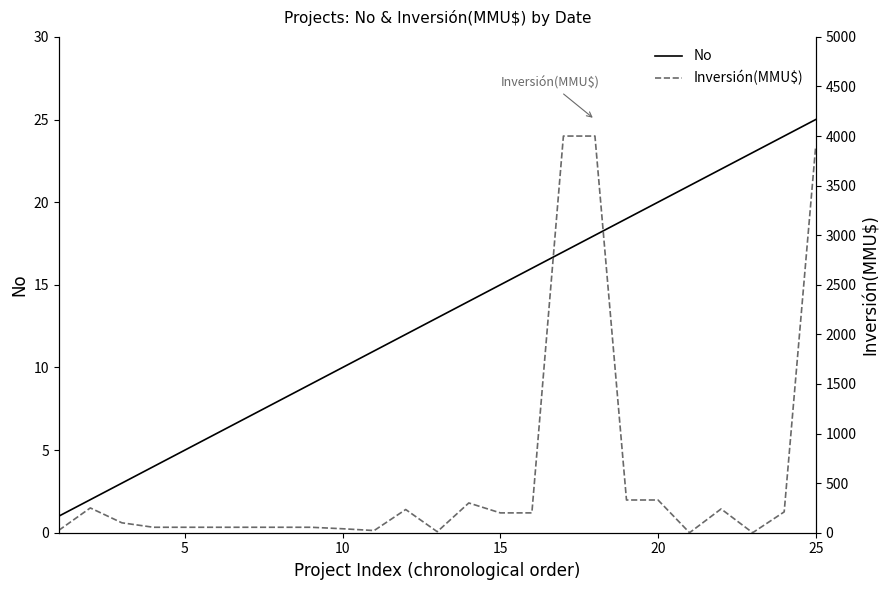

The value of No at 5 is 8. True or false?

False